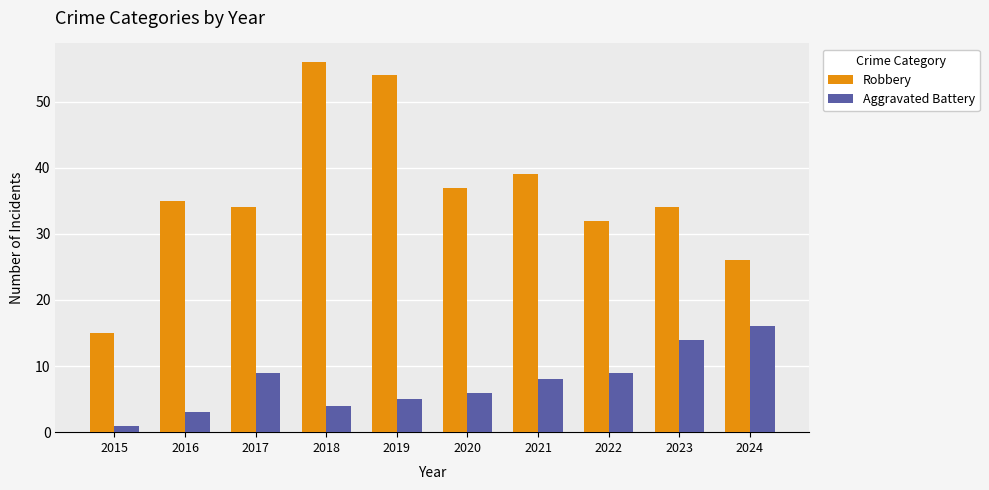

What is the maximum value shown in the chart?

56